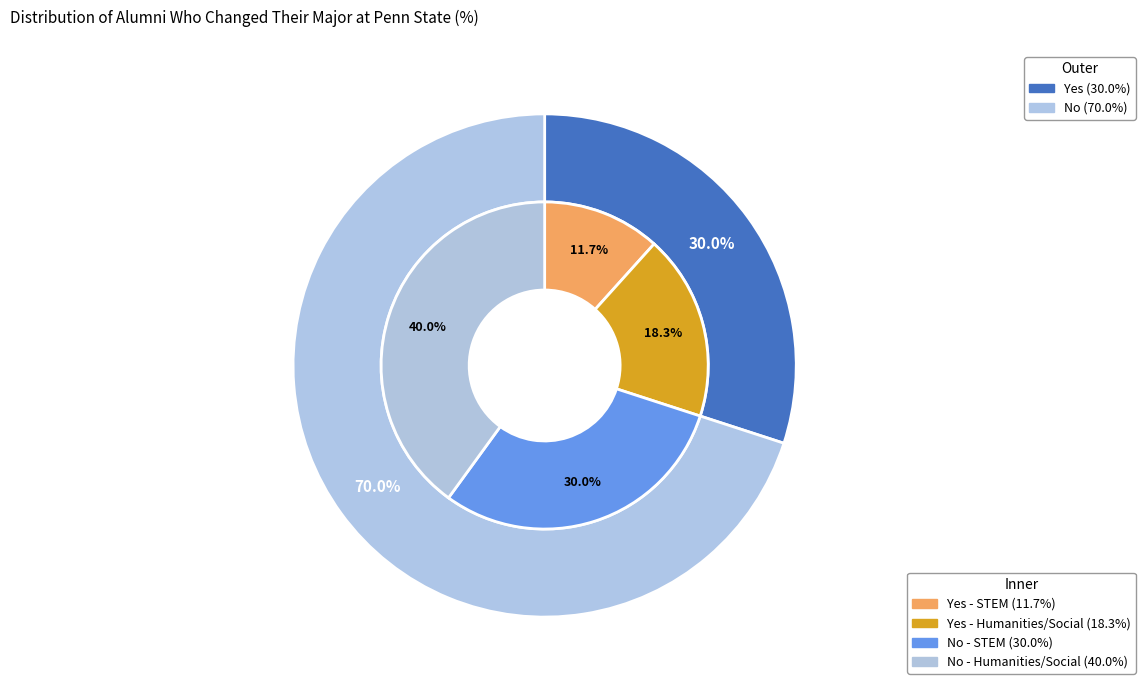

Does Yes represent more than half of the total?

No